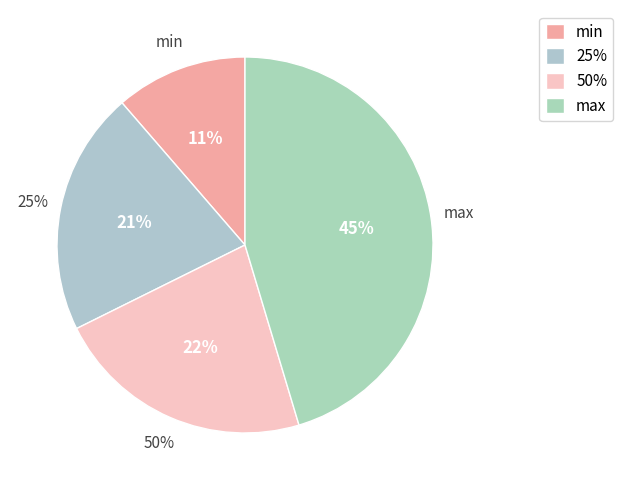

To the nearest percent, what is the combined percentage of min and 50%?

34%